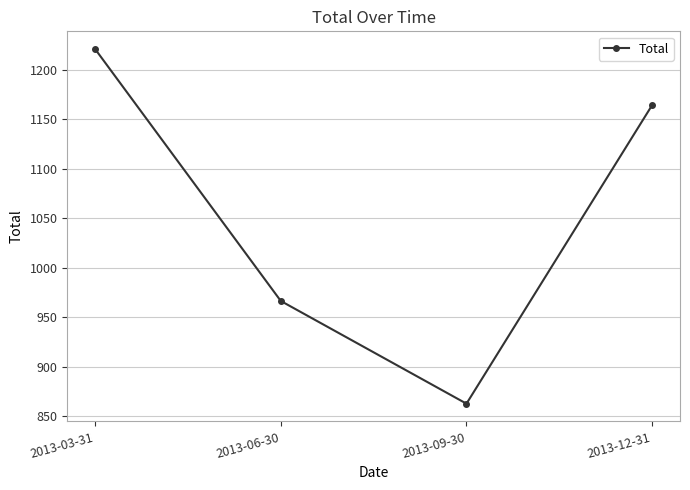

List the labels in order of value, smallest first.

2013-09-30, 2013-06-30, 2013-12-31, 2013-03-31